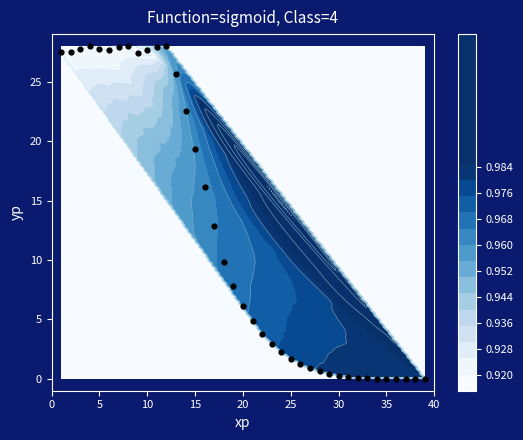

How many positive values are there?

38